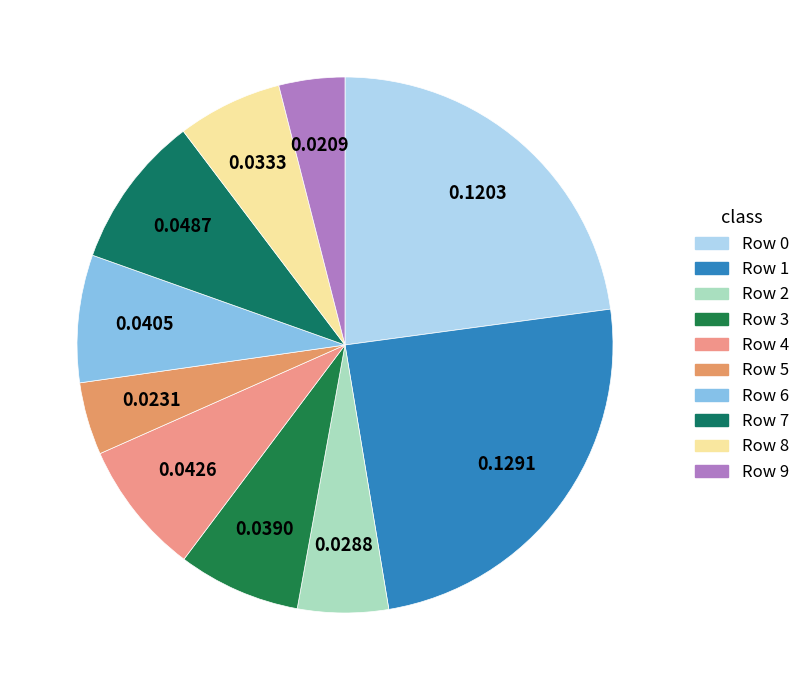

Which slice is the largest?

Row 1